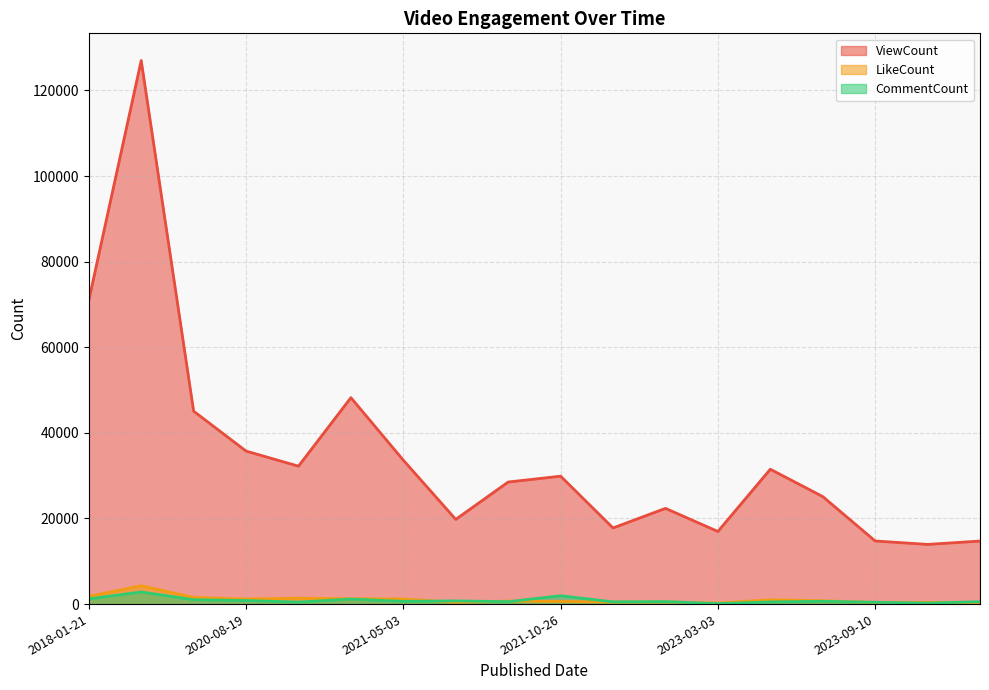

Is the value of LikeCount at 2021-05-11 greater than the value of ViewCount at 2023-03-14?

No